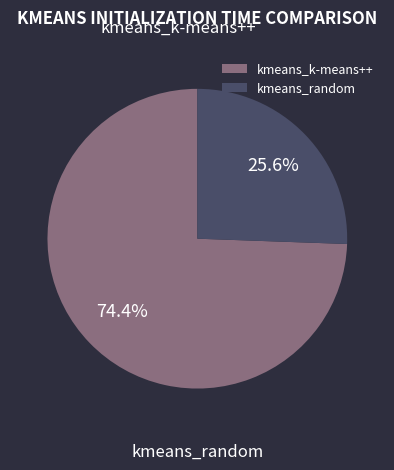

What percentage is the kmeans_random slice, to the nearest percent?

26%